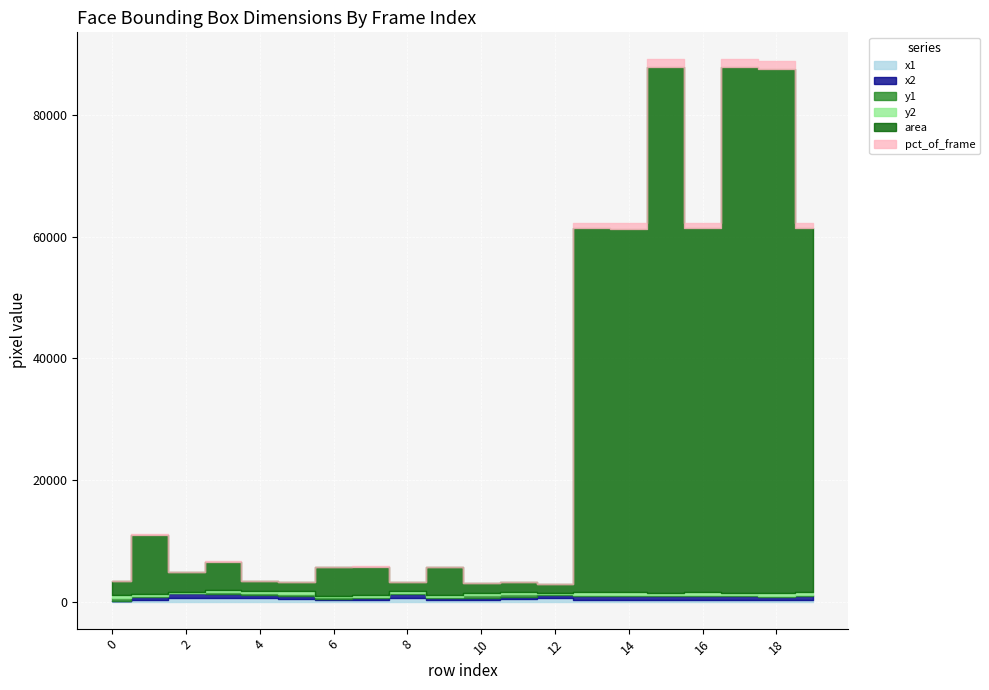

What is the sum of all y2 values?

7557